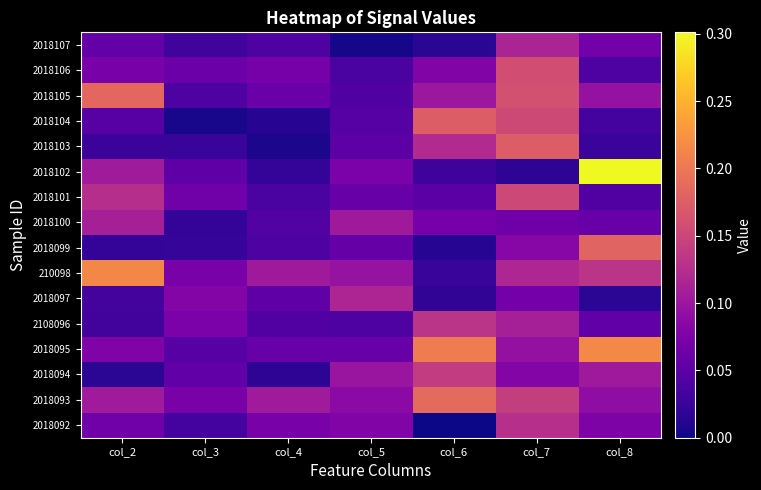

Reading right to left, list all the values displayed in this chart.

2018092: col_8=0.1	col_7=0.1	col_6=0.0	col_5=0.1	col_4=0.1	col_3=0.0	col_2=0.1
2018093: col_8=0.1	col_7=0.1	col_6=0.2	col_5=0.1	col_4=0.1	col_3=0.1	col_2=0.1
2018094: col_8=0.1	col_7=0.1	col_6=0.1	col_5=0.1	col_4=0.0	col_3=0.1	col_2=0.0
2018095: col_8=0.2	col_7=0.1	col_6=0.2	col_5=0.1	col_4=0.1	col_3=0.0	col_2=0.1
2108096: col_8=0.1	col_7=0.1	col_6=0.1	col_5=0.0	col_4=0.0	col_3=0.1	col_2=0.0
2018097: col_8=0.0	col_7=0.1	col_6=0.0	col_5=0.1	col_4=0.1	col_3=0.1	col_2=0.0
210098: col_8=0.1	col_7=0.1	col_6=0.0	col_5=0.1	col_4=0.1	col_3=0.1	col_2=0.2
2018099: col_8=0.2	col_7=0.1	col_6=0.0	col_5=0.1	col_4=0.0	col_3=0.0	col_2=0.0
2018100: col_8=0.1	col_7=0.1	col_6=0.1	col_5=0.1	col_4=0.0	col_3=0.0	col_2=0.1
2018101: col_8=0.0	col_7=0.2	col_6=0.0	col_5=0.1	col_4=0.0	col_3=0.1	col_2=0.1
2018102: col_8=0.3	col_7=0.0	col_6=0.0	col_5=0.1	col_4=0.0	col_3=0.1	col_2=0.1
2018103: col_8=0.0	col_7=0.2	col_6=0.1	col_5=0.0	col_4=0.0	col_3=0.0	col_2=0.0
2018104: col_8=0.0	col_7=0.2	col_6=0.2	col_5=0.0	col_4=0.0	col_3=0.0	col_2=0.0
2018105: col_8=0.1	col_7=0.2	col_6=0.1	col_5=0.0	col_4=0.1	col_3=0.0	col_2=0.2
2018106: col_8=0.0	col_7=0.2	col_6=0.1	col_5=0.0	col_4=0.1	col_3=0.1	col_2=0.1
2018107: col_8=0.1	col_7=0.1	col_6=0.0	col_5=0.0	col_4=0.0	col_3=0.0	col_2=0.1